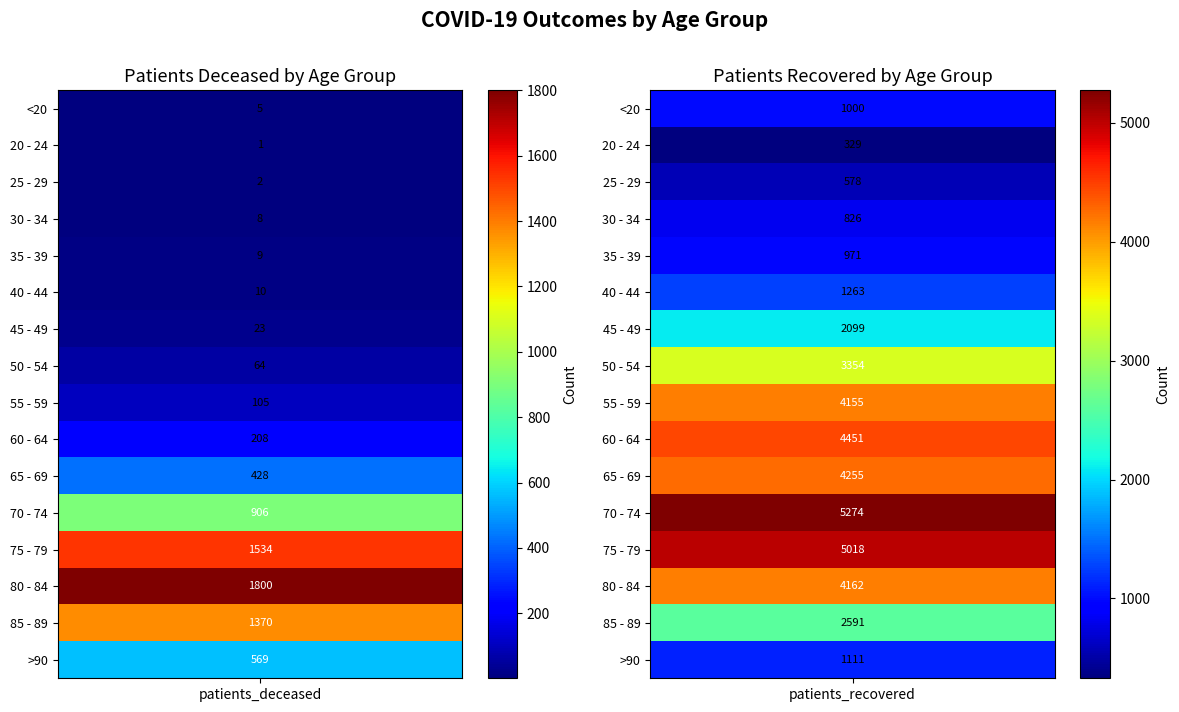

Reading left to right, extract all data points from this chart.

<20: 5	1000
20 - 24: 1	329
25 - 29: 2	578
30 - 34: 8	826
35 - 39: 9	971
40 - 44: 10	1263
45 - 49: 23	2099
50 - 54: 64	3354
55 - 59: 105	4155
60 - 64: 208	4451
65 - 69: 428	4255
70 - 74: 906	5274
75 - 79: 1534	5018
80 - 84: 1800	4162
85 - 89: 1370	2591
>90: 569	1111